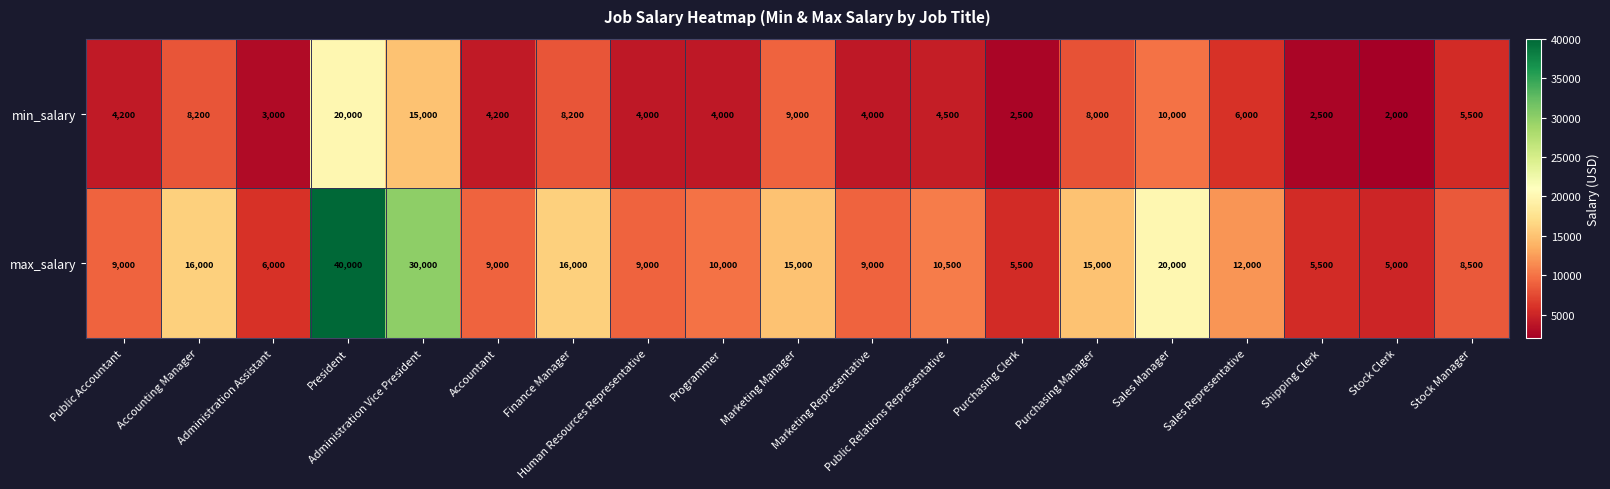

Which series has the largest total across all categories?

max_salary